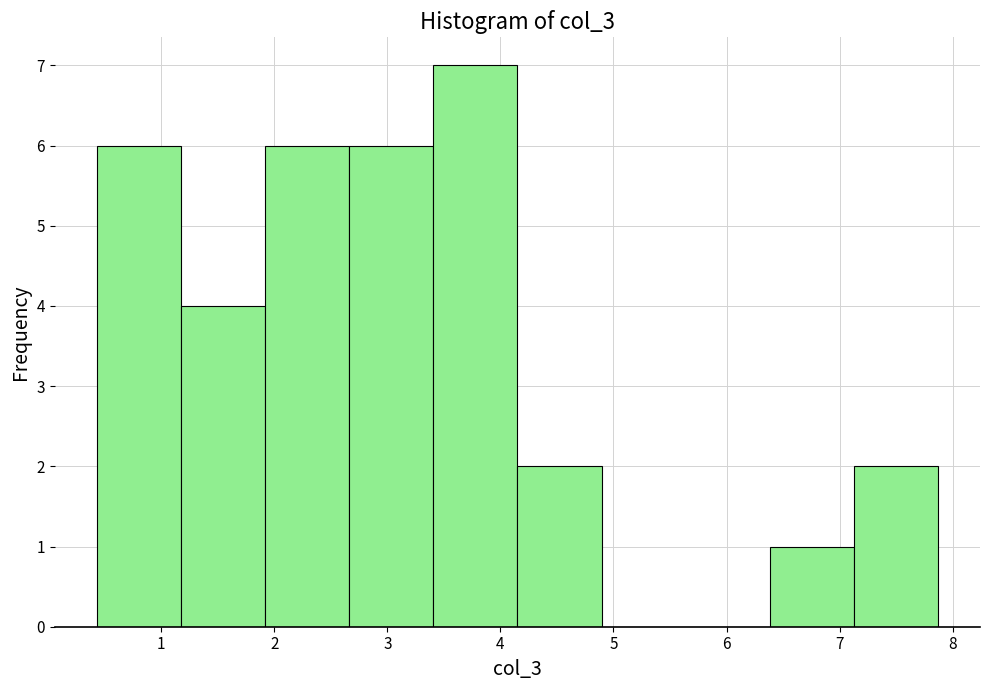

Reading left to right, transcribe this chart: for each bar, give the range it covers on the x-axis and its height. Neither the bar edges nor the heights are printed on the chart, so give them approximately, as read against the axes.

0.4 to 1.2: 6
1.2 to 1.9: 4
1.9 to 2.7: 6
2.7 to 3.4: 6
3.4 to 4.2: 7
4.2 to 4.9: 2
4.9 to 5.6: 0
5.6 to 6.4: 0
6.4 to 7.1: 1
7.1 to 7.9: 2